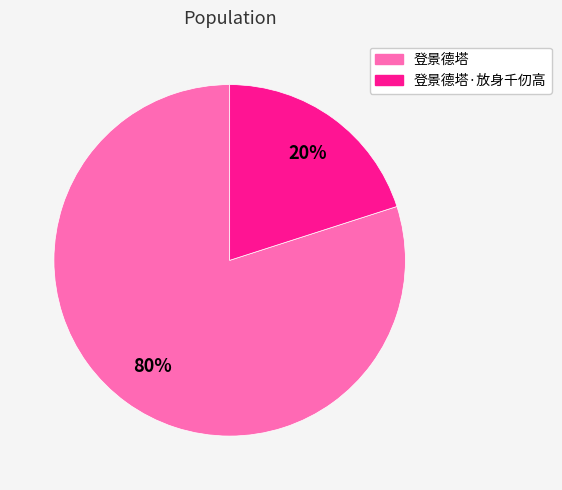

To the nearest percent, what is the difference between the largest and smallest slice percentages?

60%